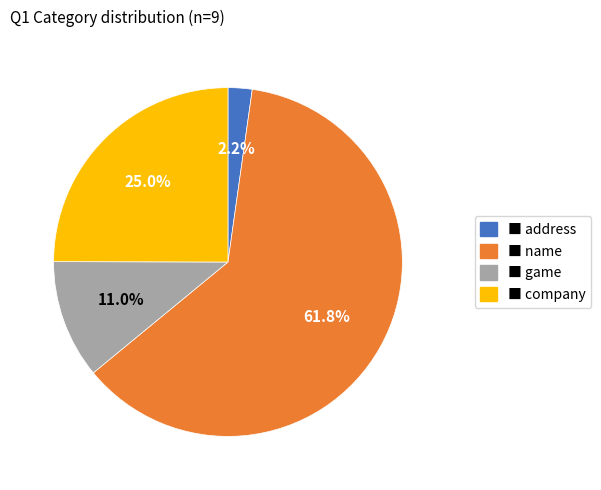

Is there any slice that represents more than half of the pie?

Yes